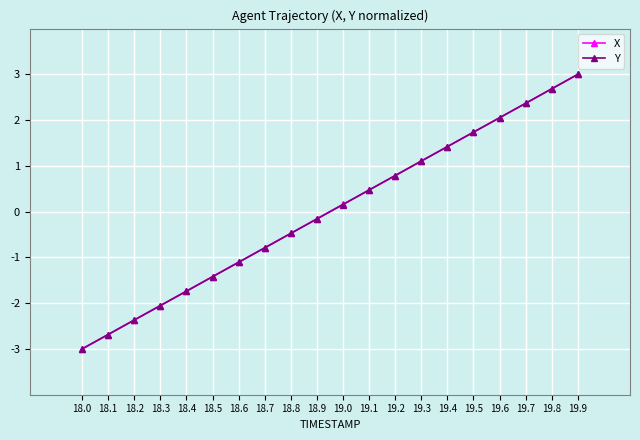

What is the total value across all series at 18.2?

-4.7